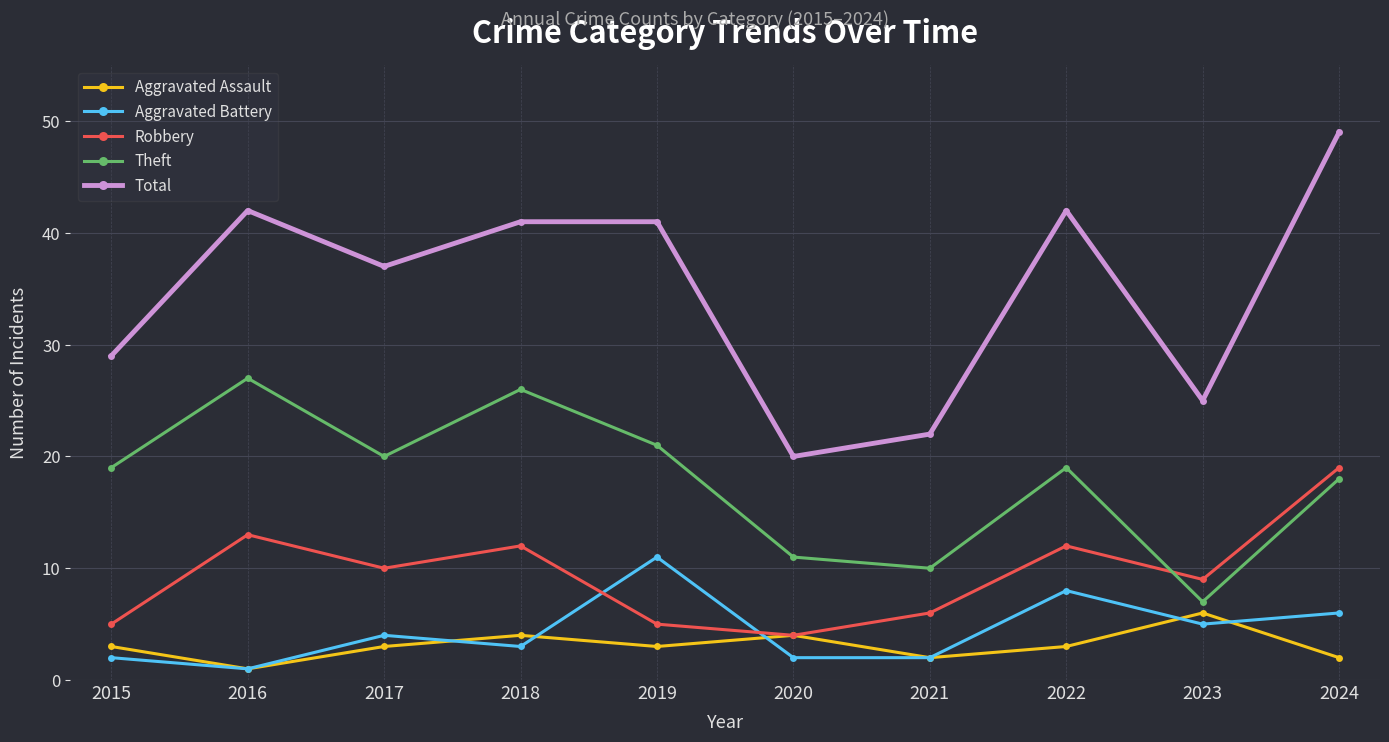

Count the number of categories in the chart.

10